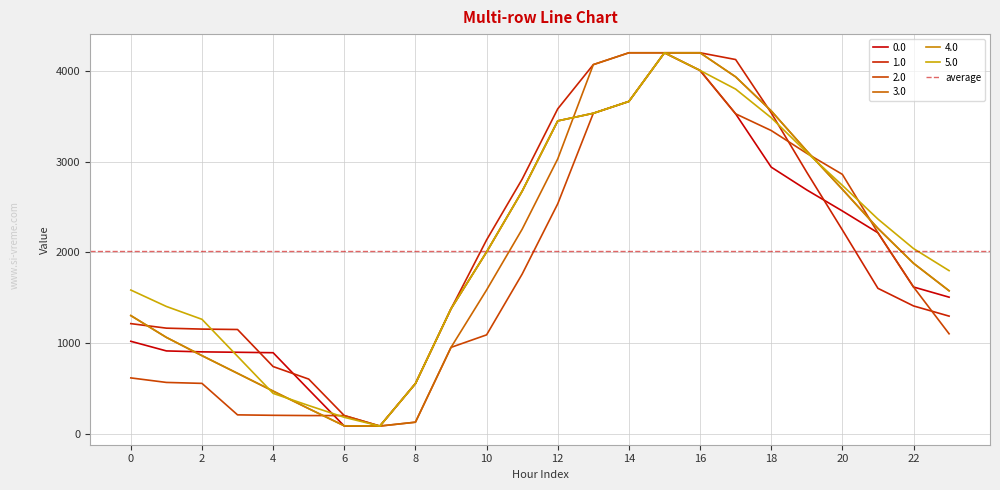

What is the difference between the highest and lowest values at 2?

707.1